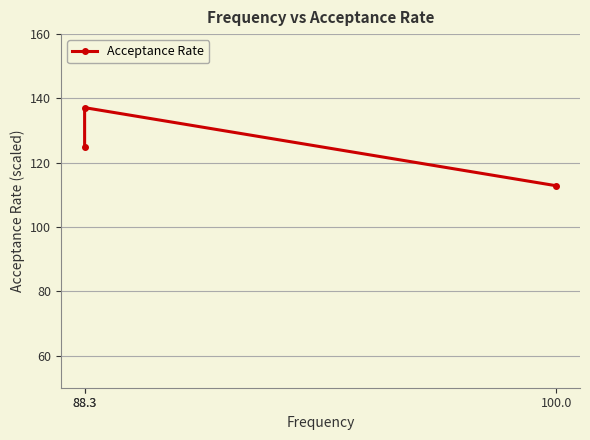

Is this an area chart (filled region under the line)?

No